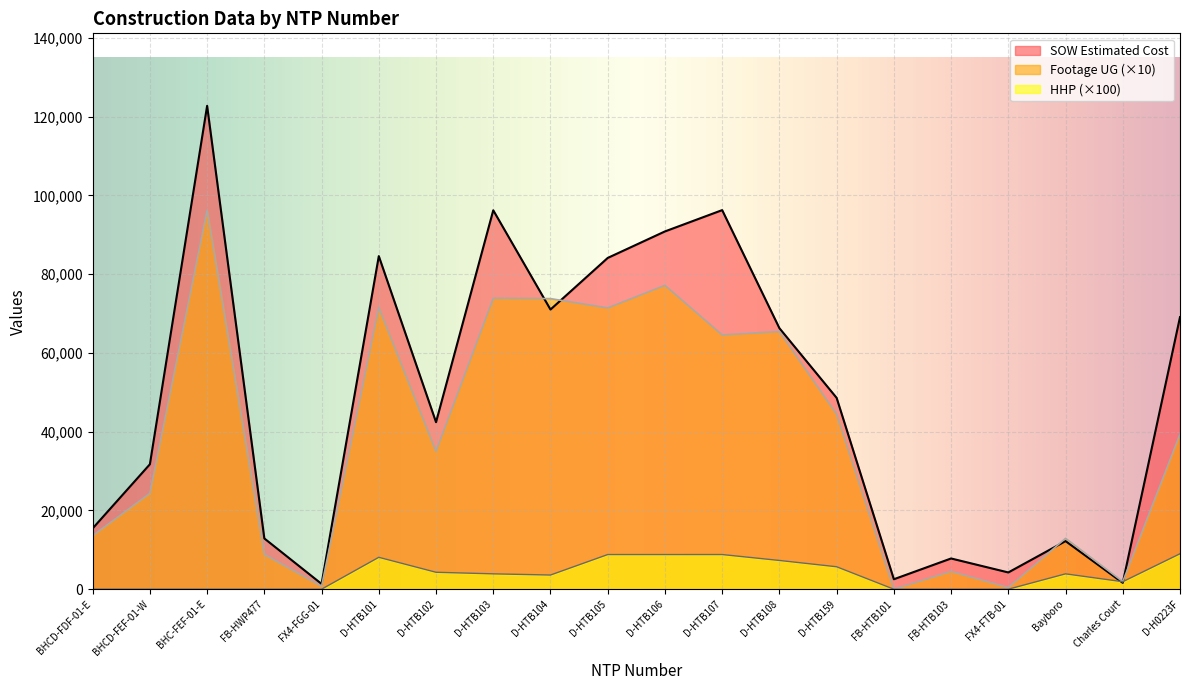

Which series has the largest total across all categories?

SOW Estimated Cost